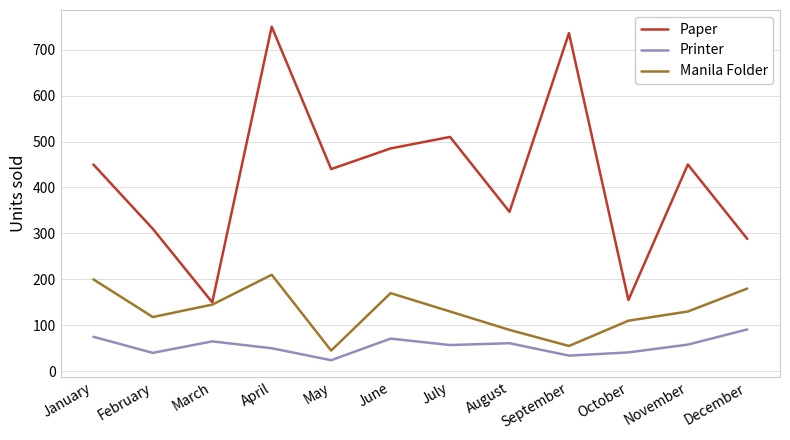

Rank the series by their maximum value, from lowest to highest.

Printer, Manila Folder, Paper